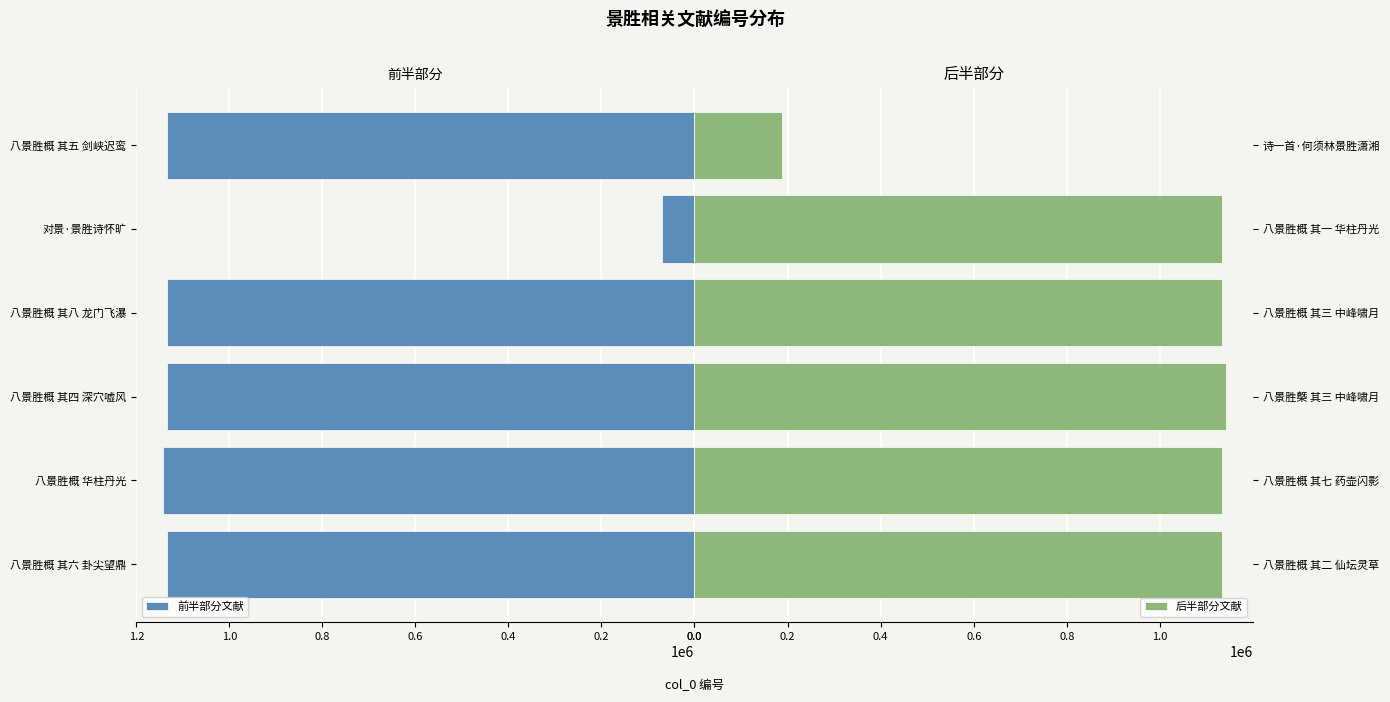

Rank the series by their maximum value, from highest to lowest.

前半部分文献, 后半部分文献